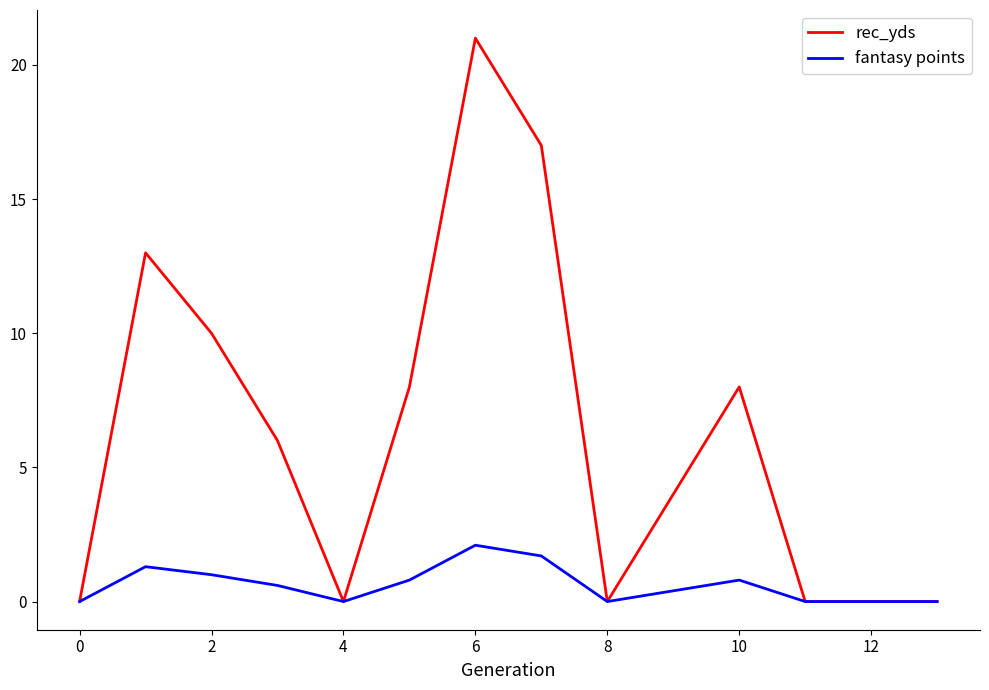

List the series in order of their overall mean, lowest first.

fantasy points, rec_yds